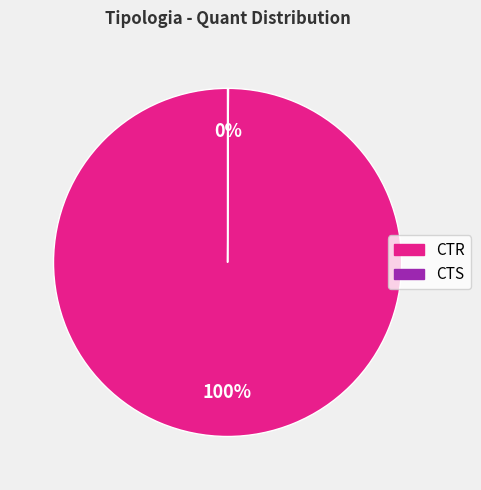

To the nearest percent, what portion does CTR represent?

100%